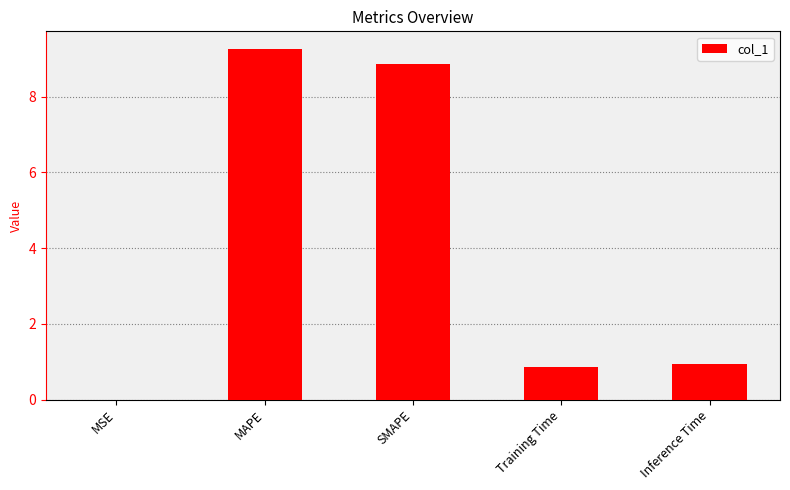

What is the sum of the values at Training Time and Inference Time?

1.8